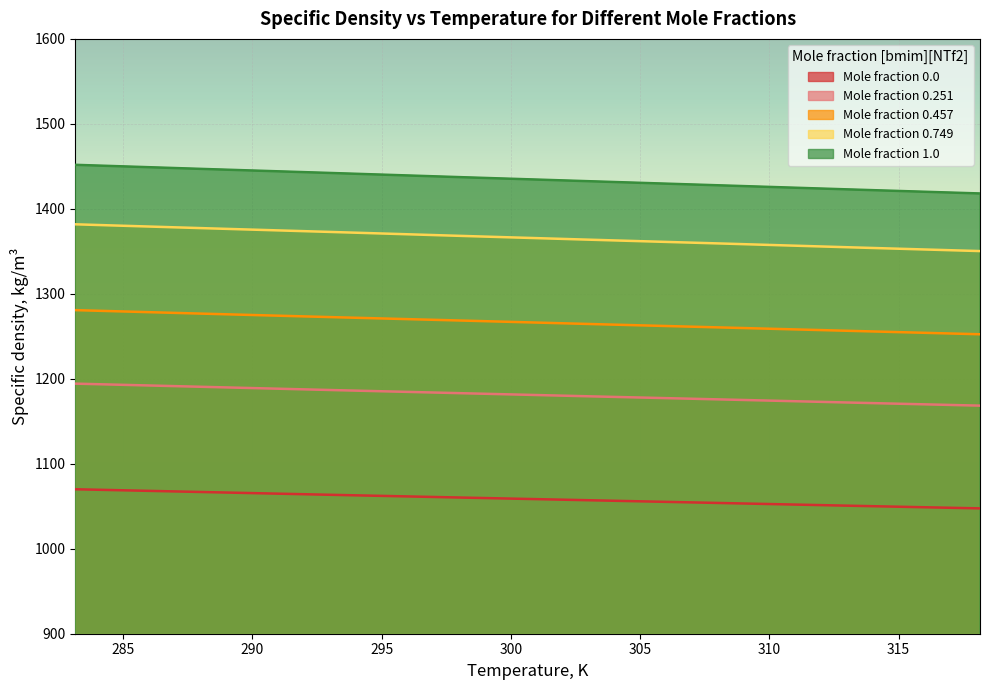

Reading left to right, list all the values displayed in this chart.

Mole fraction 0.0: 1070.0	1066.7	1063.4	1060.2	1057.0	1053.8	1050.6	1047.5
Mole fraction 0.251: 1194.3	1190.5	1186.7	1183.0	1179.3	1175.7	1172.0	1168.4
Mole fraction 0.457: 1280.8	1276.6	1272.5	1268.5	1264.4	1260.4	1256.4	1252.4
Mole fraction 0.749: 1381.8	1377.2	1372.7	1368.1	1363.6	1359.2	1354.7	1350.3
Mole fraction 1.0: 1451.8	1446.9	1442.1	1437.2	1432.4	1427.6	1422.8	1418.1